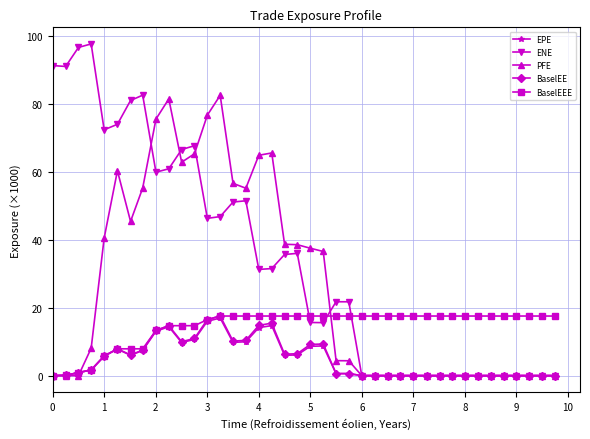

What is the maximum value for ENE?

97.6